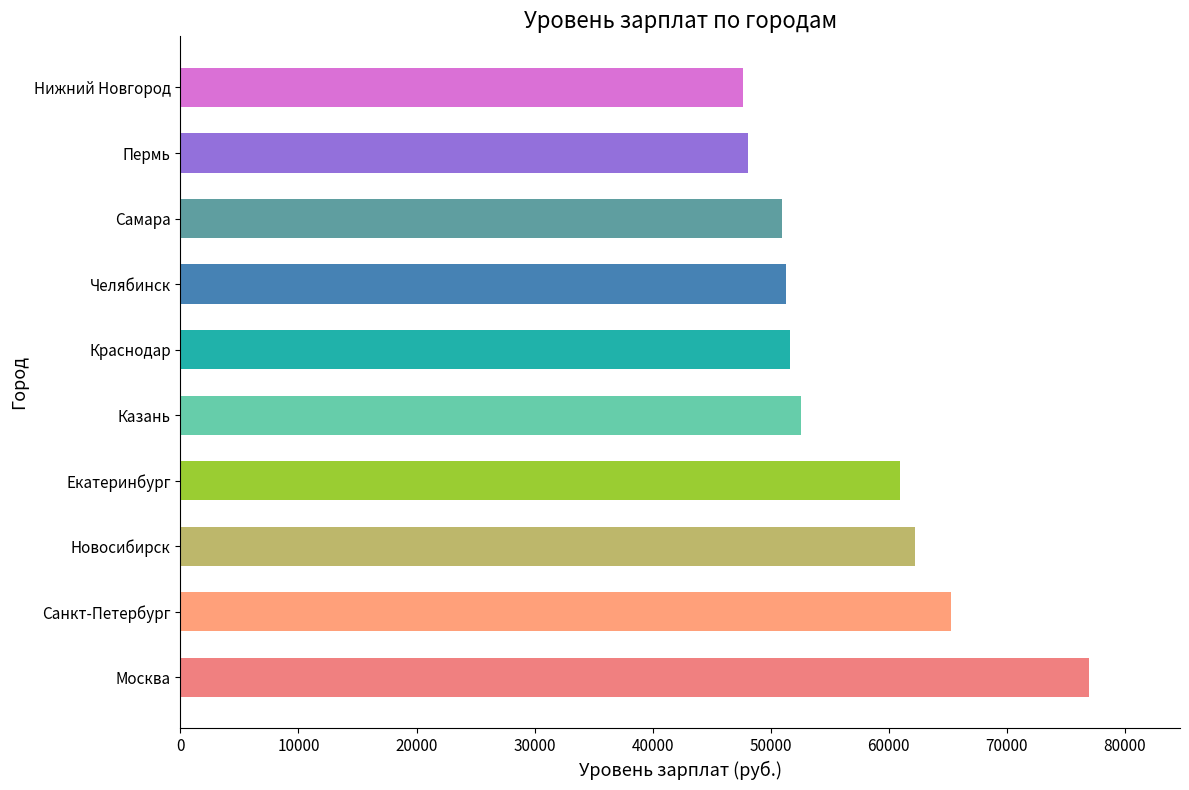

The chart shows a value of 51644 at Краснодар. True or false?

True